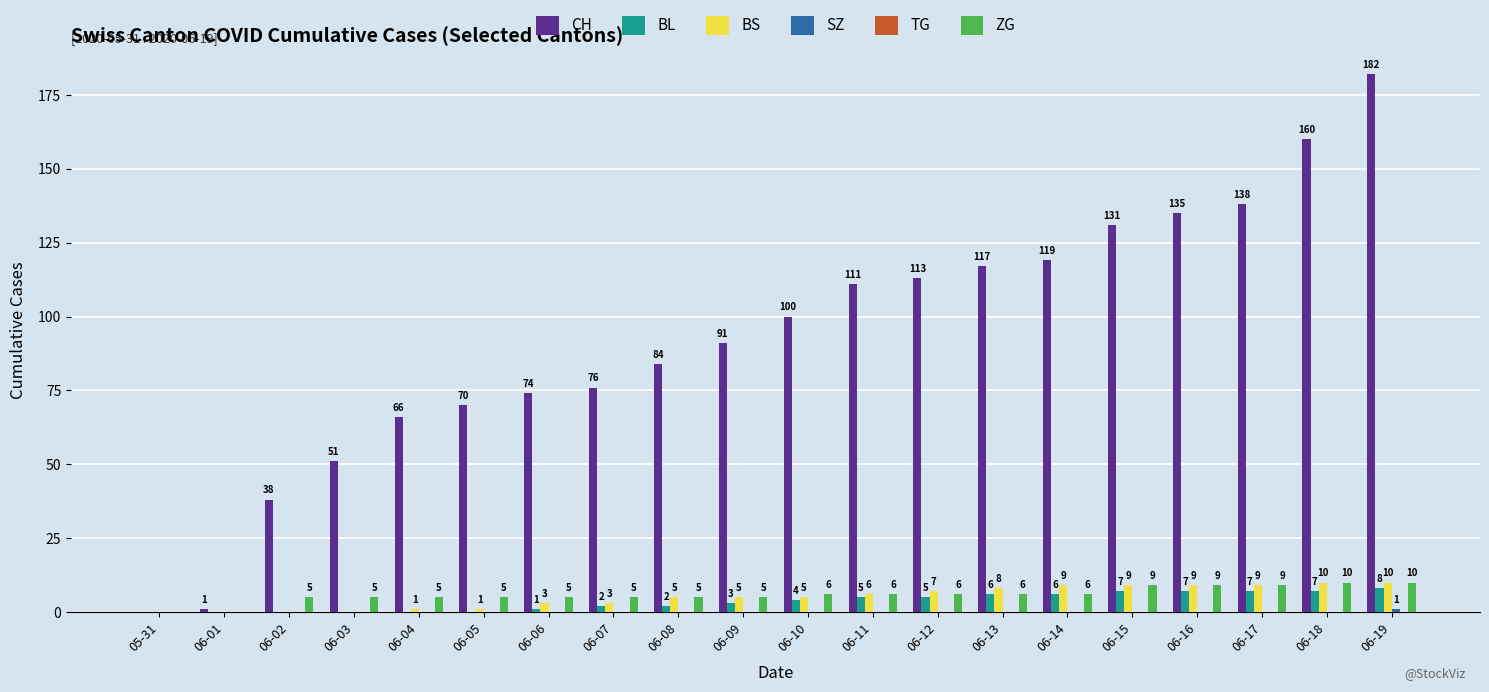

What is the sum of the BS values at 06-13 and 06-16?

17